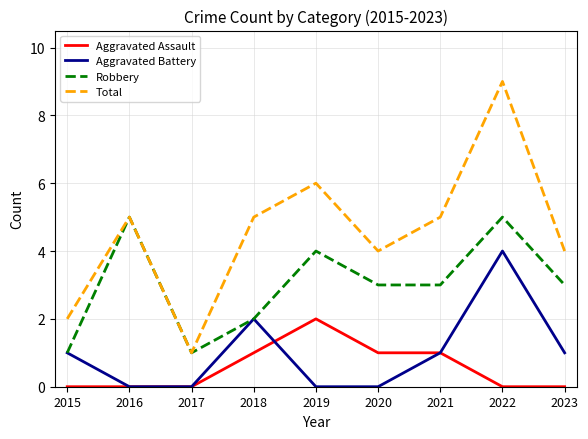

How many categories are shown in the chart?

9